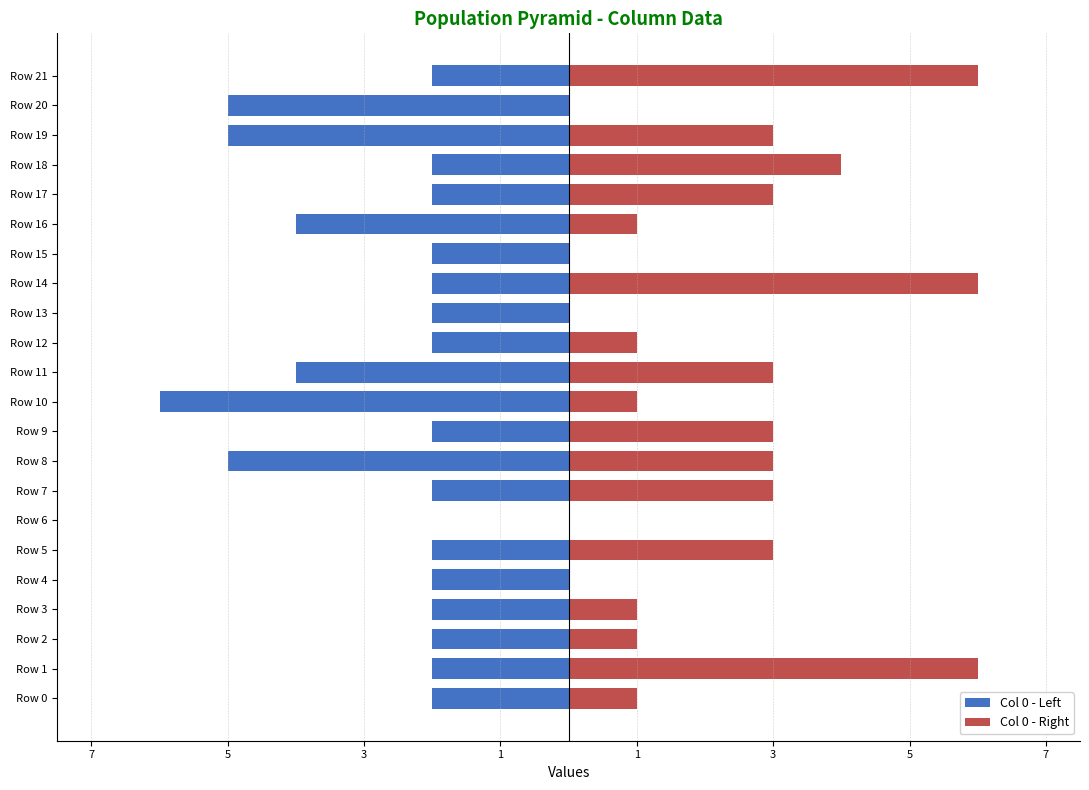

At Row 8, list the series in order from smallest to largest.

Col 0 - Left, Col 0 - Right